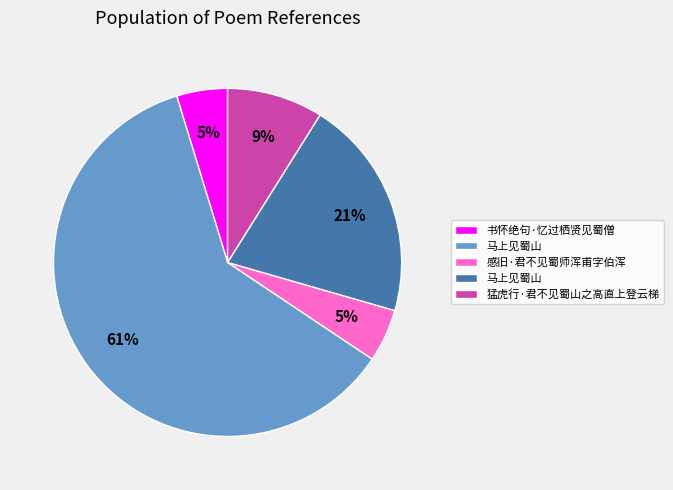

To the nearest percent, what is the average slice percentage?

20%